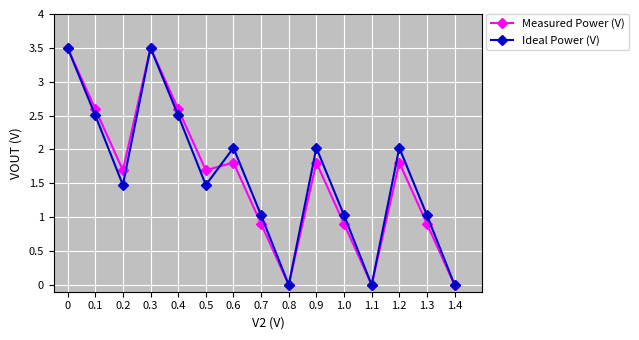

How many lines are shown in the chart?

2